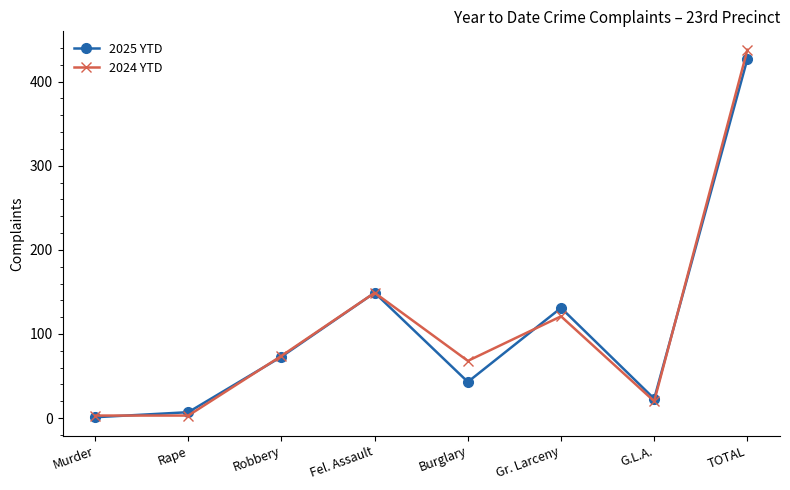

The 2024 YTD series shows 438 at TOTAL. True or false?

True